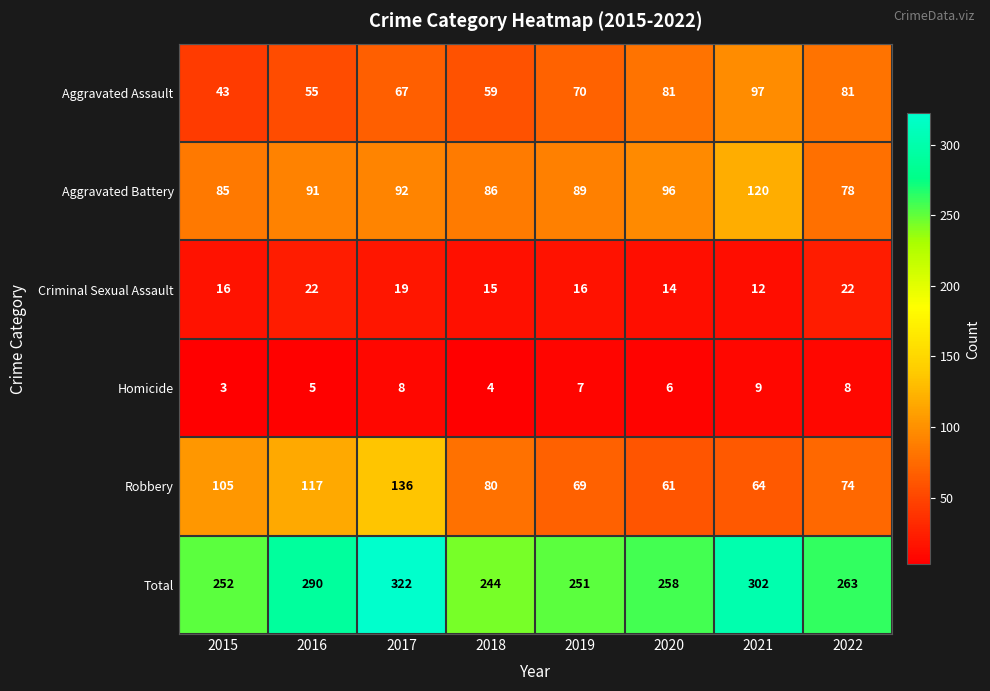

What is the difference between the Aggravated Battery values at 2019 and 2022?

11